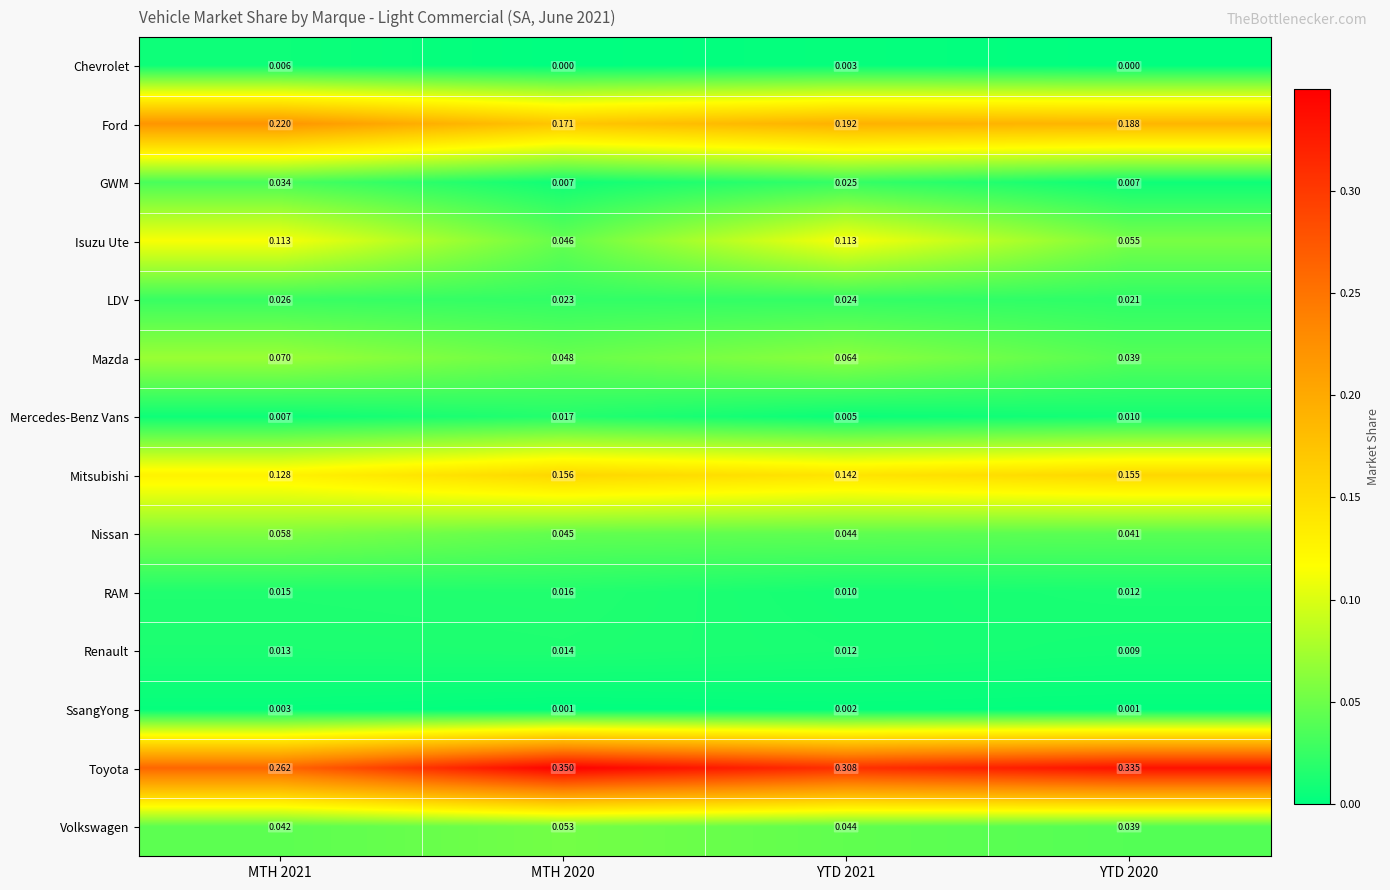

Count the number of categories in the chart.

4